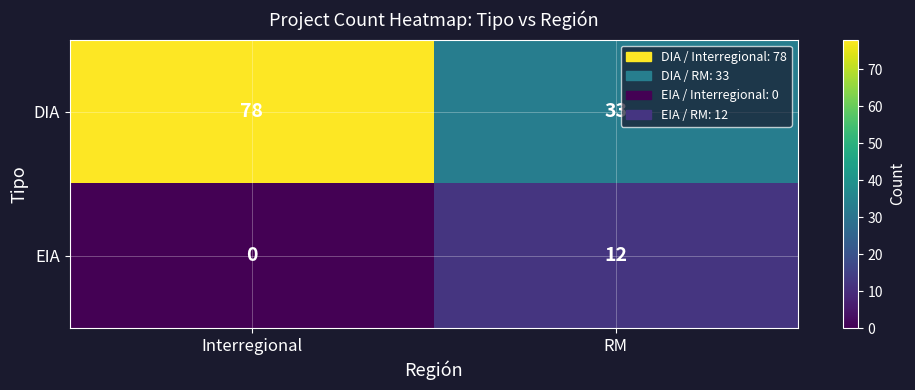

Which category has the lowest value in the EIA series?

Interregional